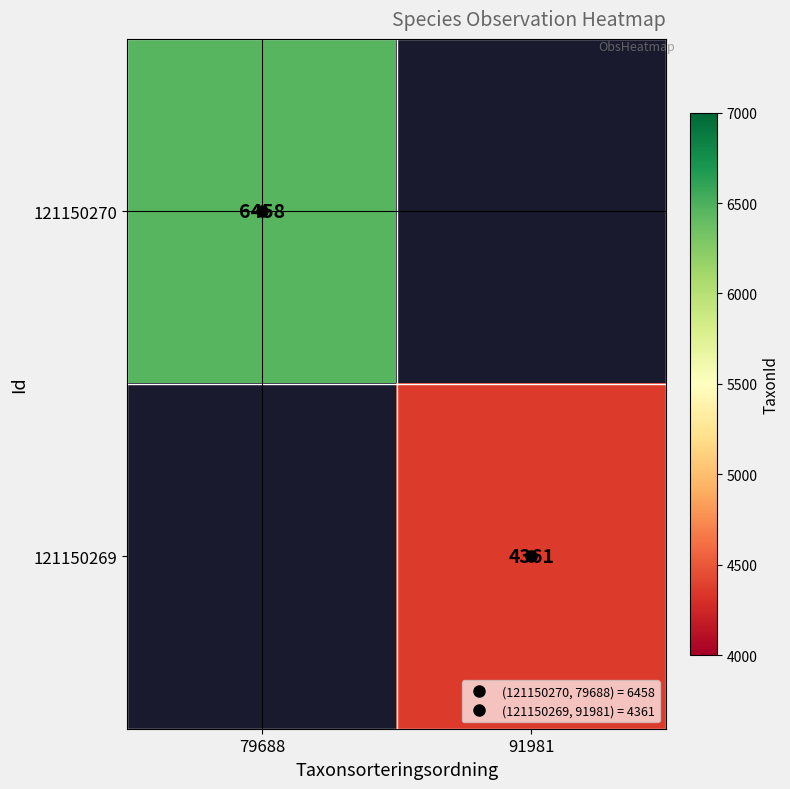

How many series are shown in this chart?

2